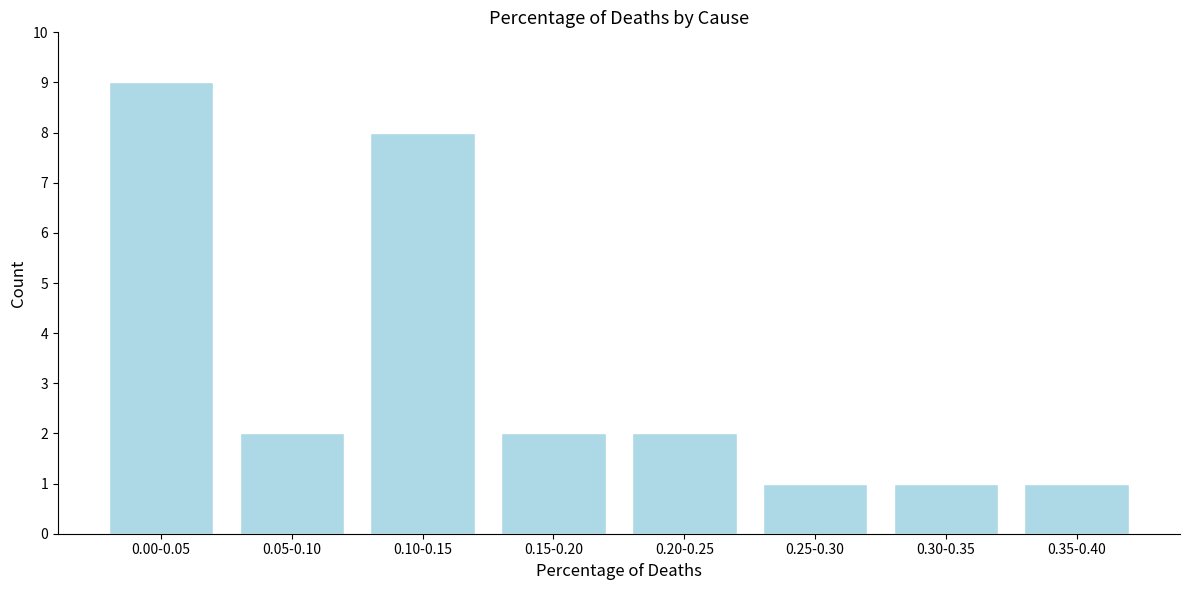

Reading right to left, transcribe all the data shown in this chart.

0.35-0.40=1	0.30-0.35=1	0.25-0.30=1	0.20-0.25=2	0.15-0.20=2	0.10-0.15=8	0.05-0.10=2	0.00-0.05=9